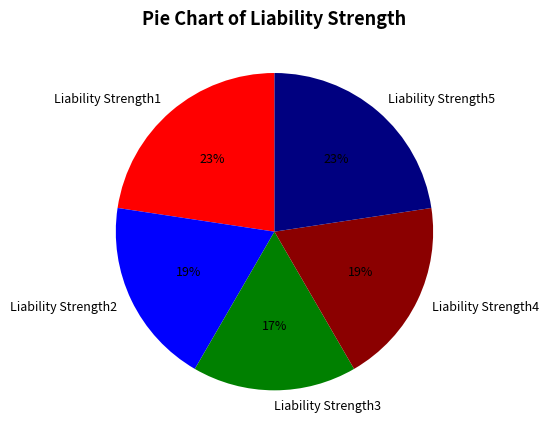

The Liability Strength3 slice represents 17% of the pie. True or false?

True